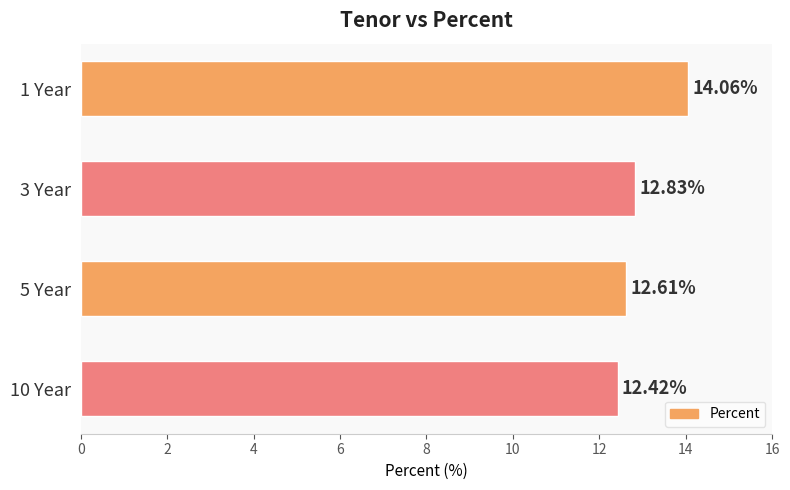

What is the smallest value displayed?

12.4